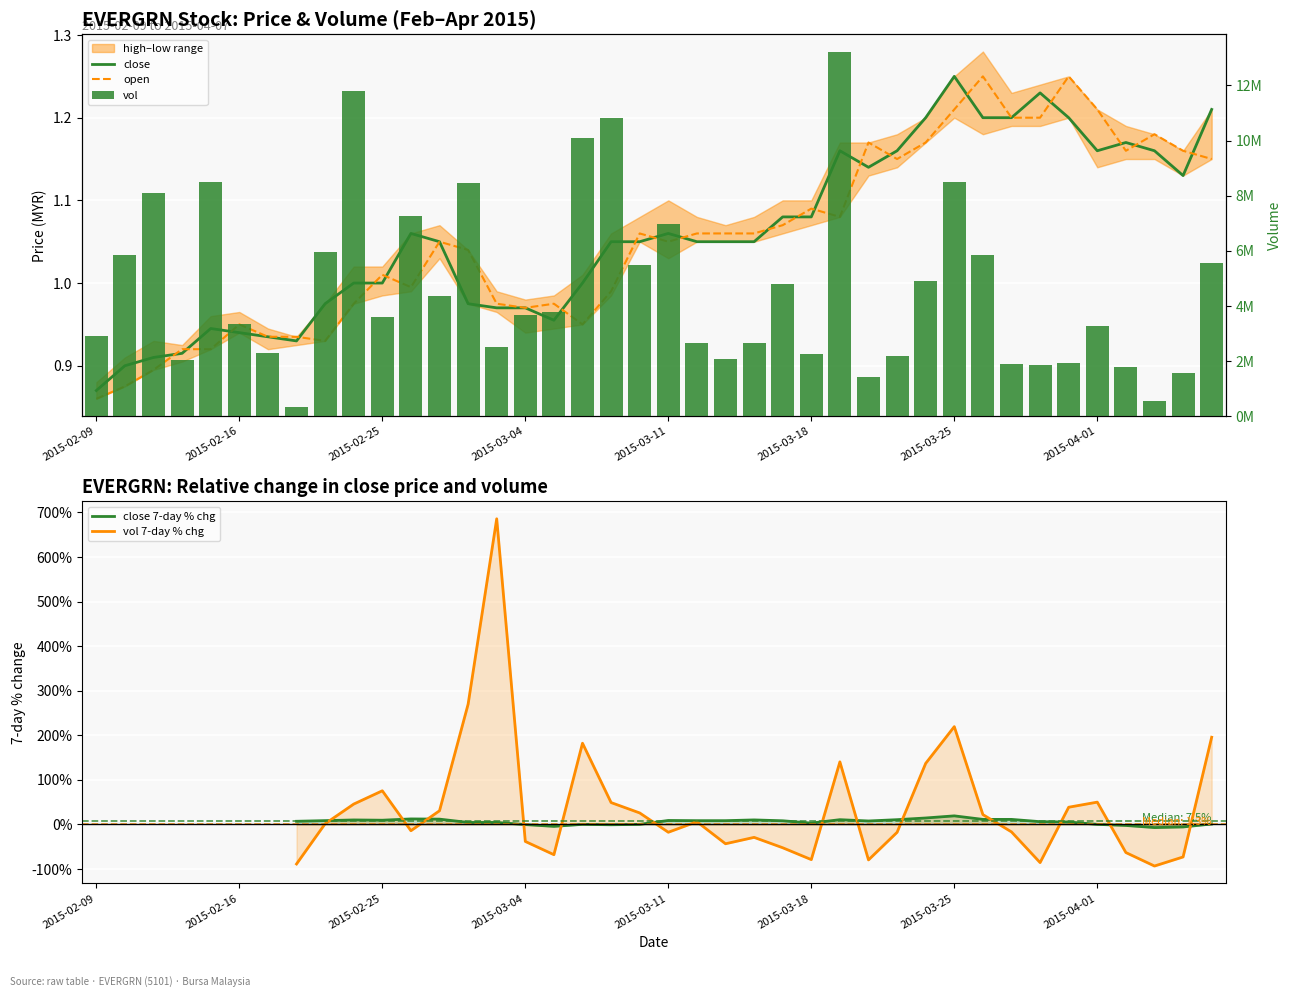

Which series changed the most between 2015-03-11 and 24?

vol